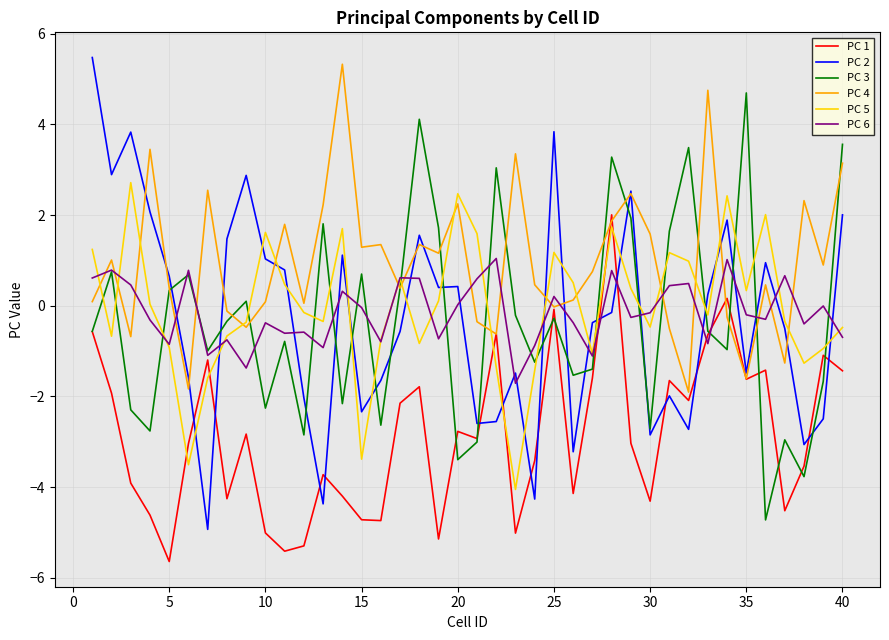

After their last crossing, which series has the higher values: PC 4 or PC 6?

PC 4